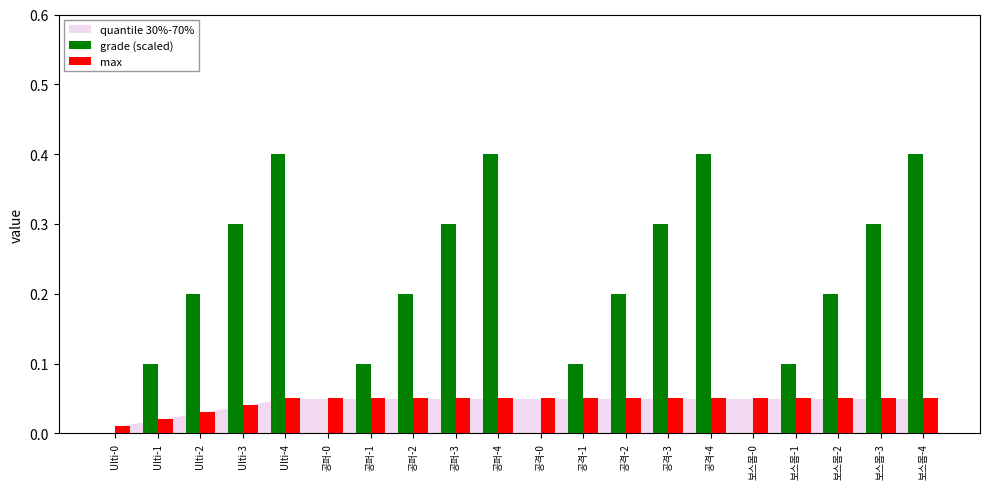

True or false: grade (scaled) has a value of 0.1 at 공퍼-0.

False